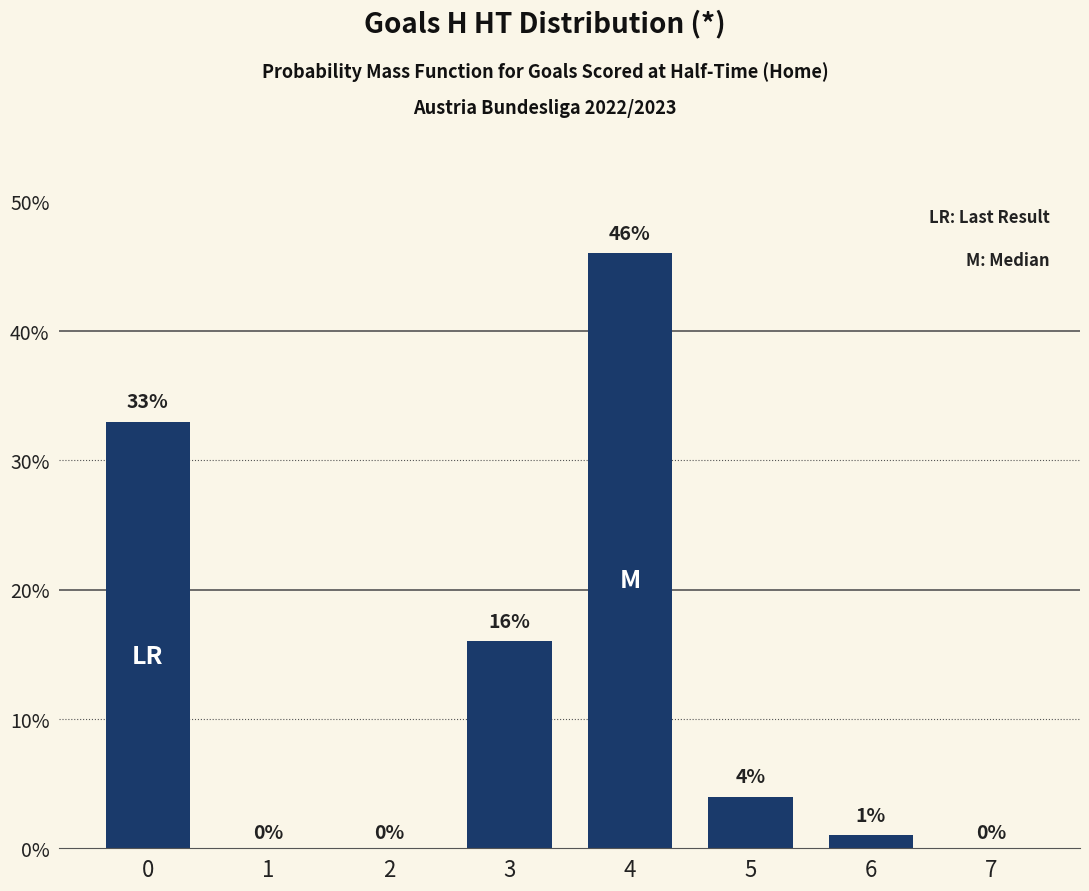

Reading right to left, list all the values displayed in this chart.

7=0	6=1	5=4	4=46	3=16	2=0	1=0	0=33